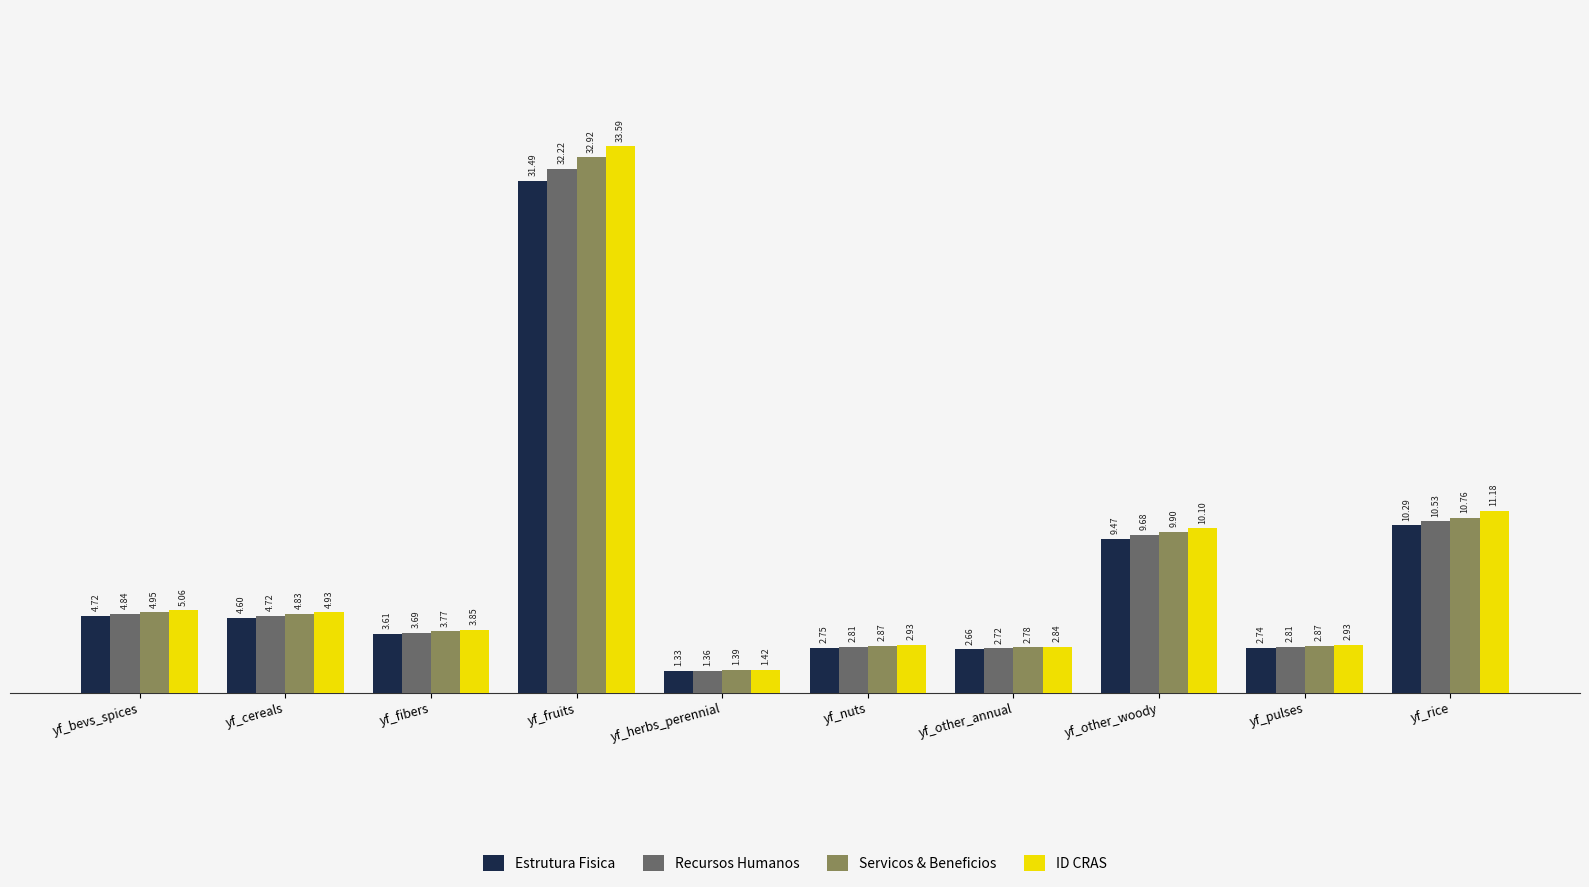

At which label is ID CRAS closest to 17?

yf_rice